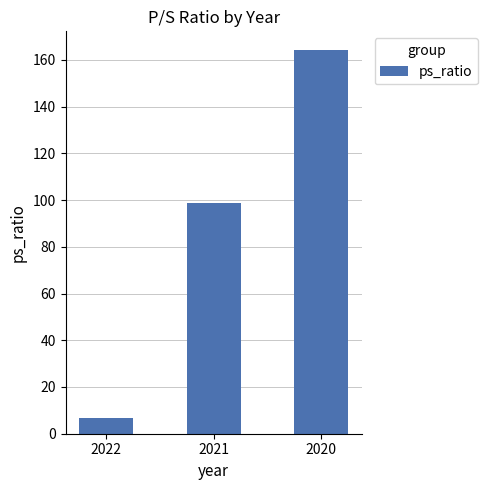

Reading left to right, transcribe all the data shown in this chart.

6.7	98.9	164.0